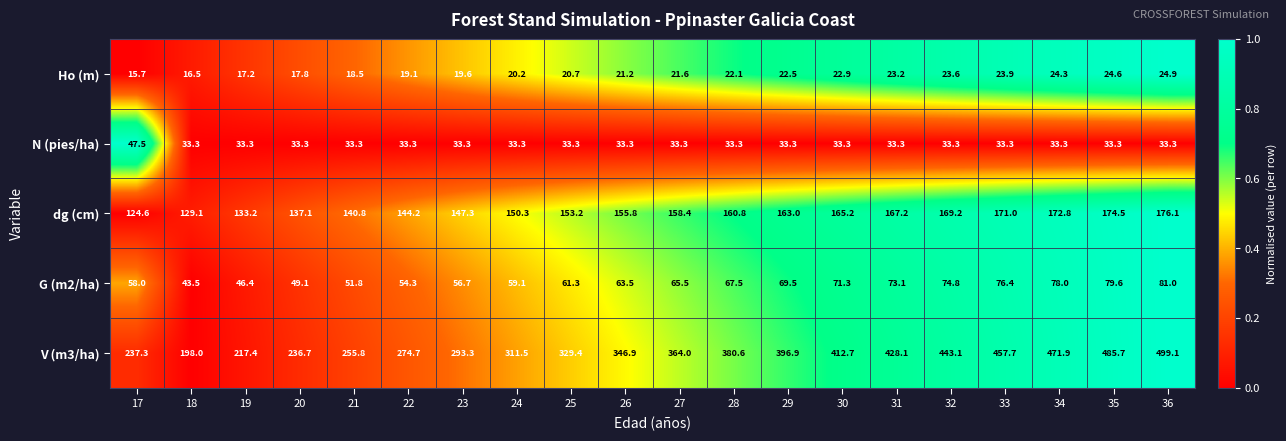

Which series has the widest spread of values?

V (m3/ha)